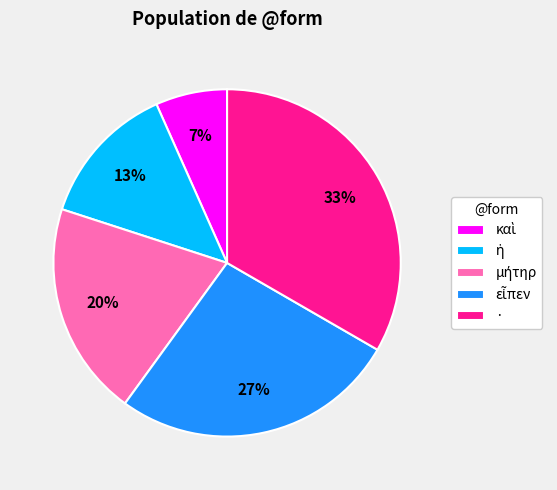

Which slice is the largest?

·